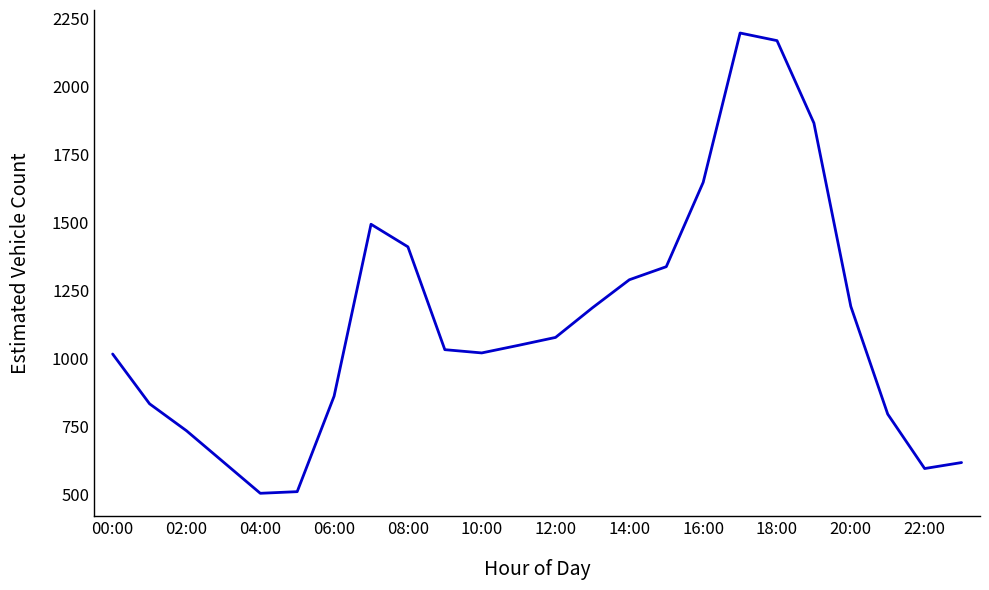

How many lines are shown in the chart?

1